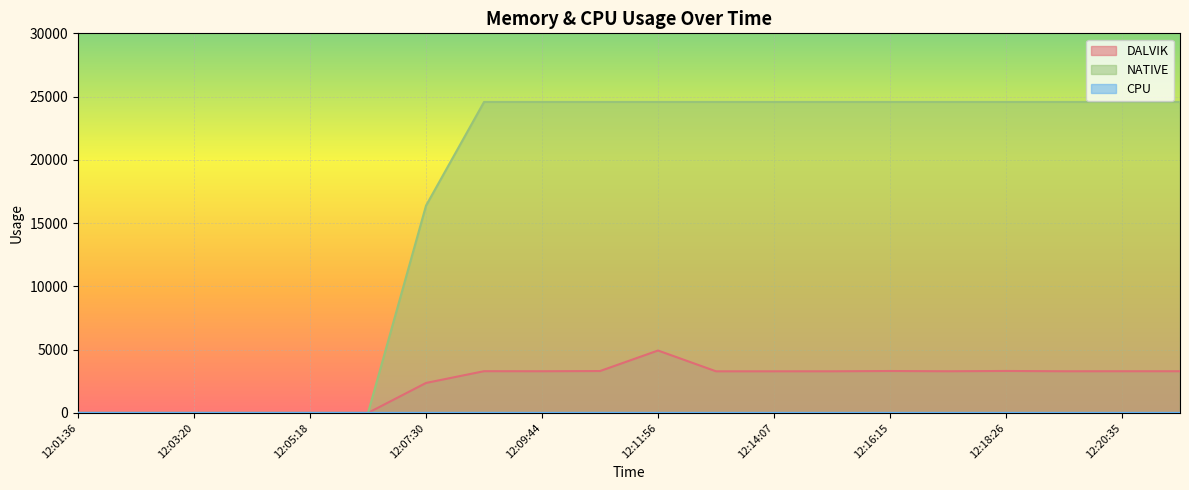

At which label does DALVIK reach its minimum?

12:01:36